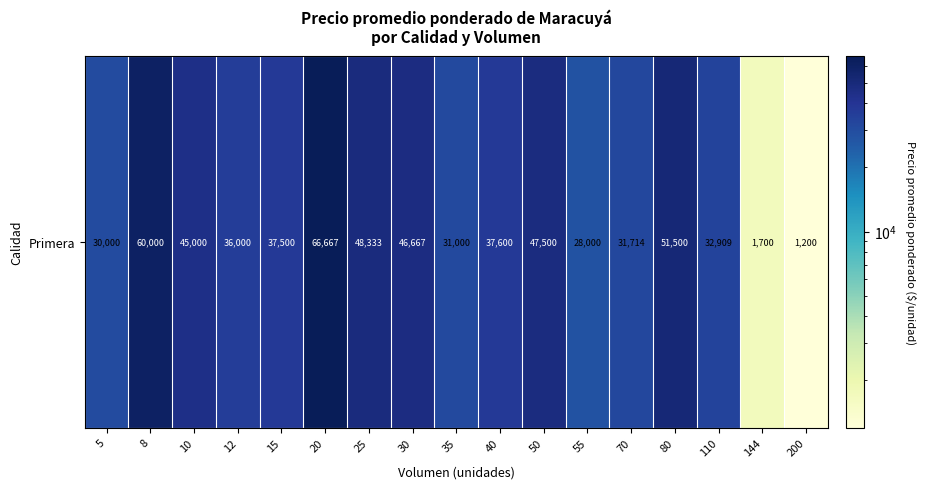

At which label is the value closest to 33933?

110